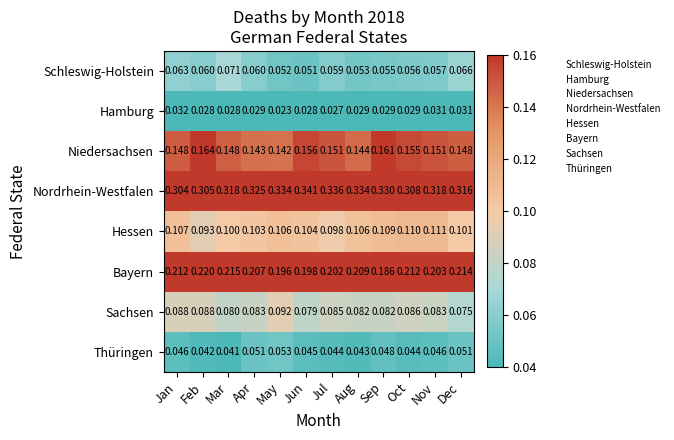

Which series has the largest total across all categories?

Nordrhein-Westfalen